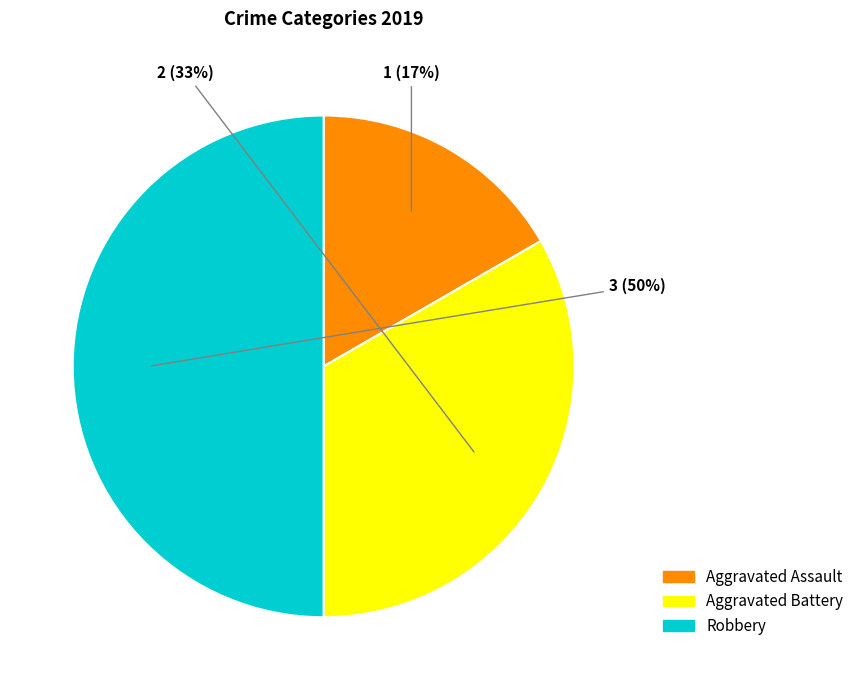

Does Aggravated Battery represent more than half of the total?

No